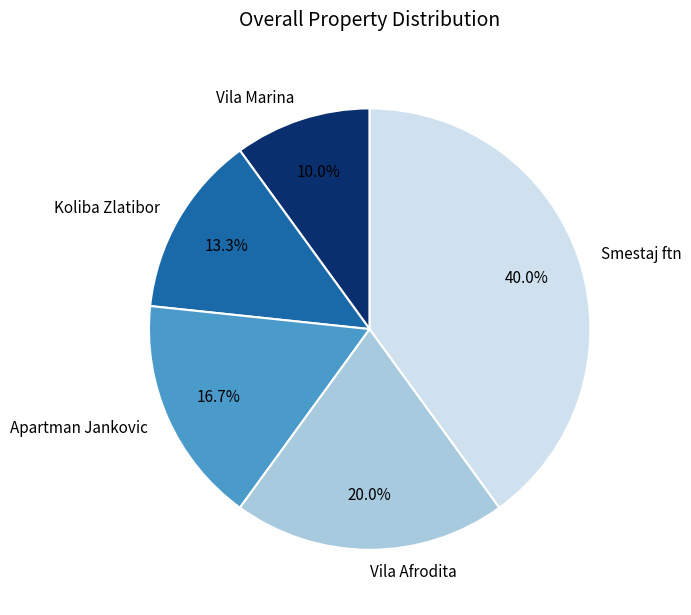

To the nearest percent, what percentage of the pie is Apartman Jankovic?

17%